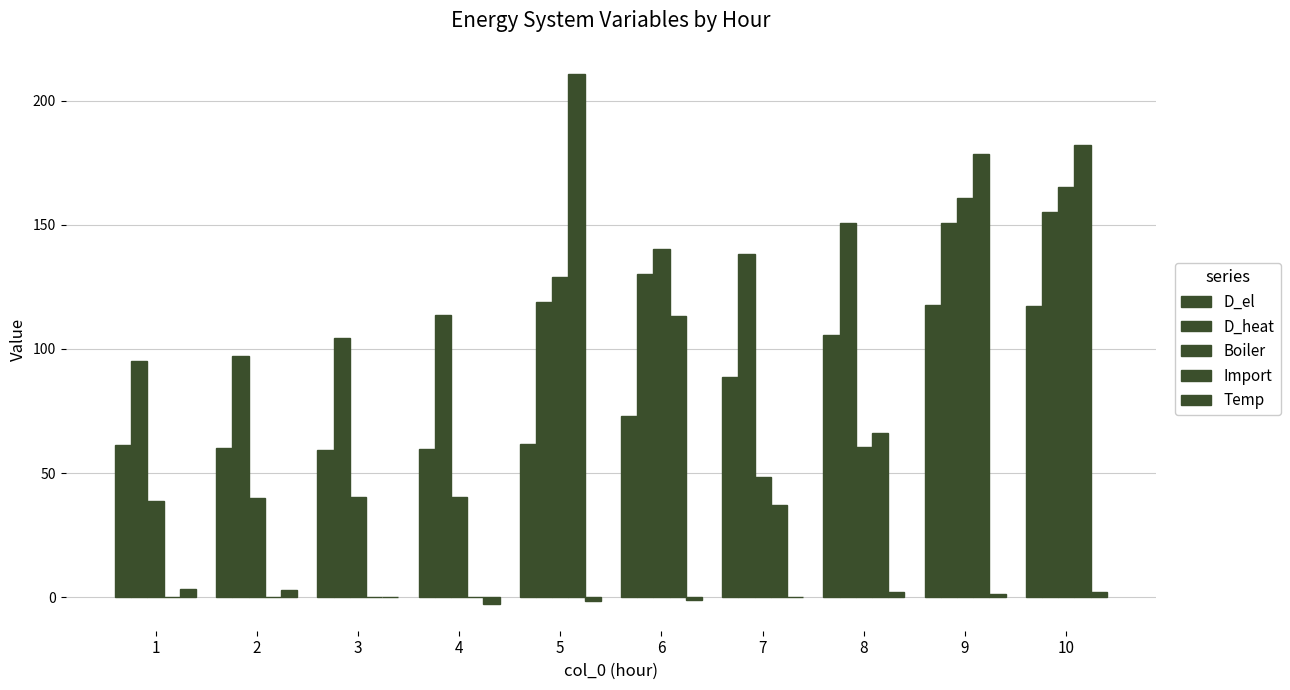

At how many categories does at least one series exceed 34?

10